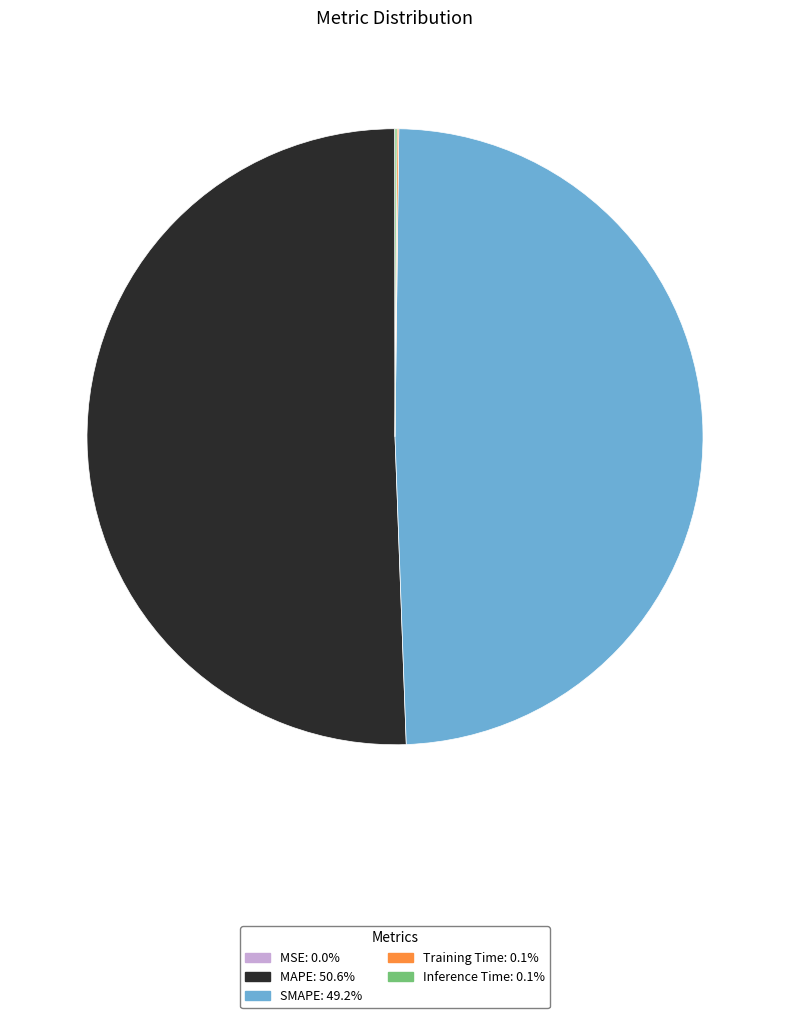

Which category accounts for the majority?

MAPE